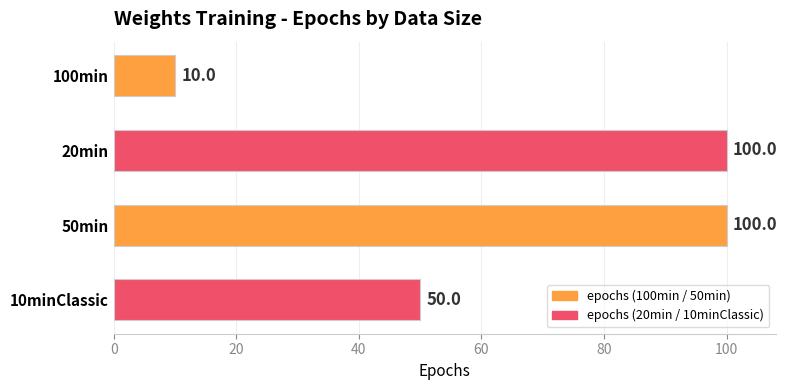

What is the minimum value shown in the chart?

10